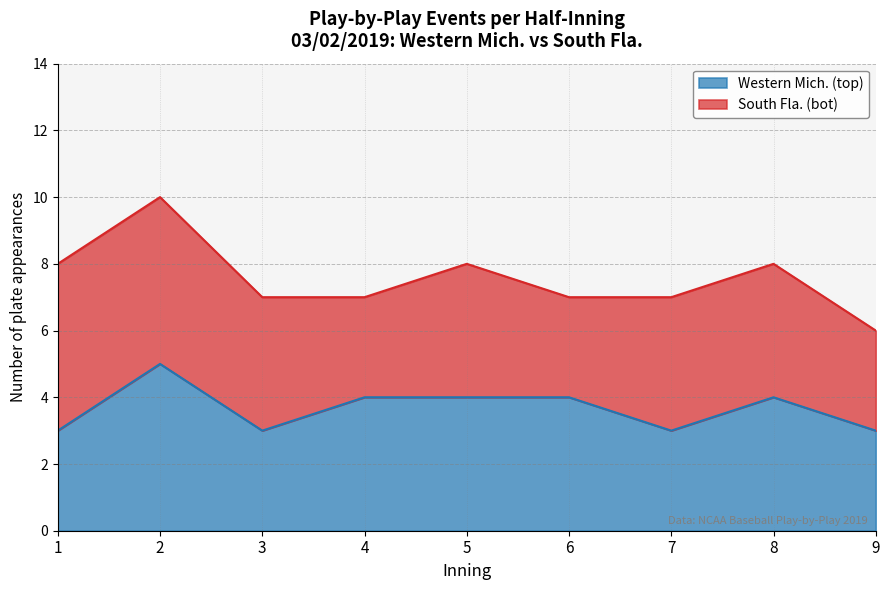

Rank the categories by value from lowest to highest.

1, 3, 7, 9, 4, 5, 6, 8, 2